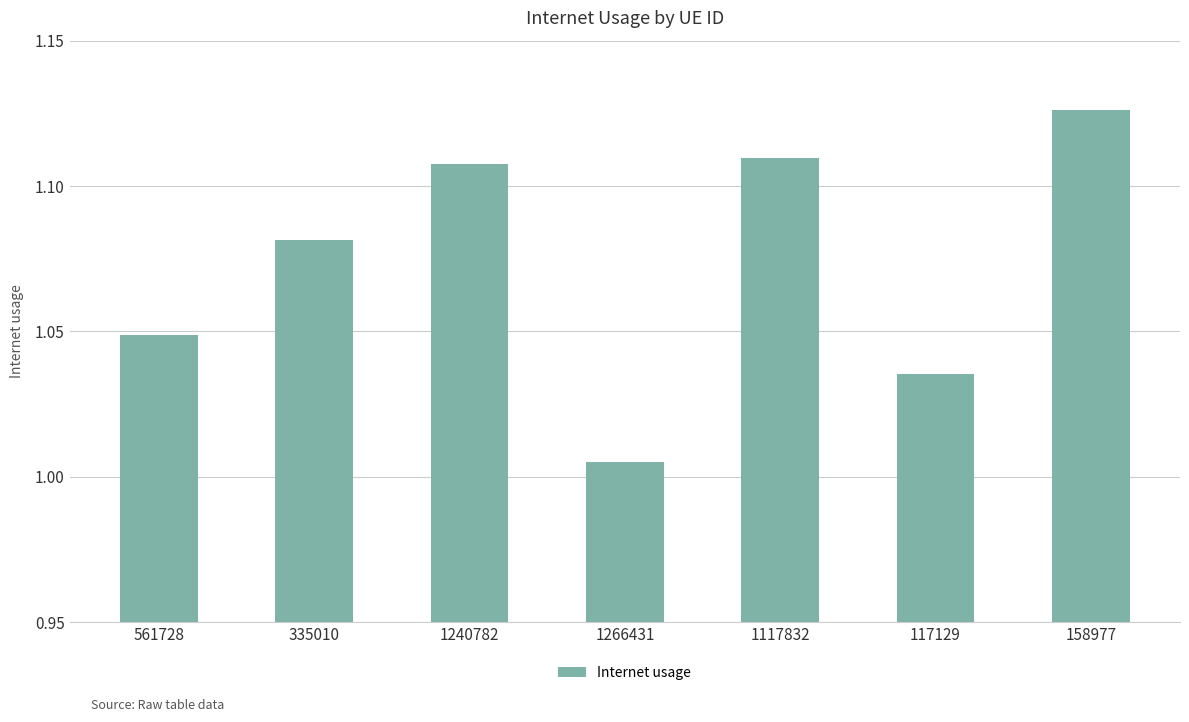

What is the sum of all values?

7.5